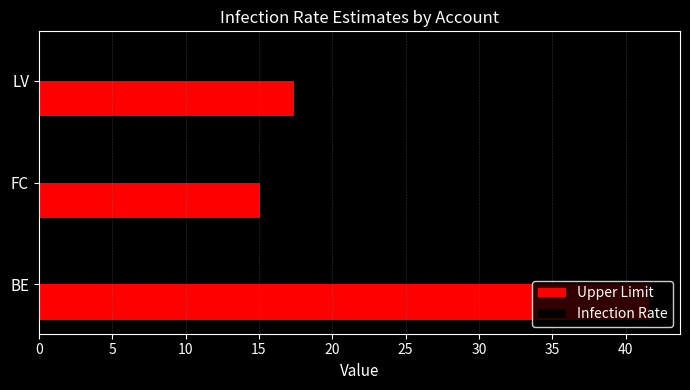

Is it true that the value at FC is 15.1?

True